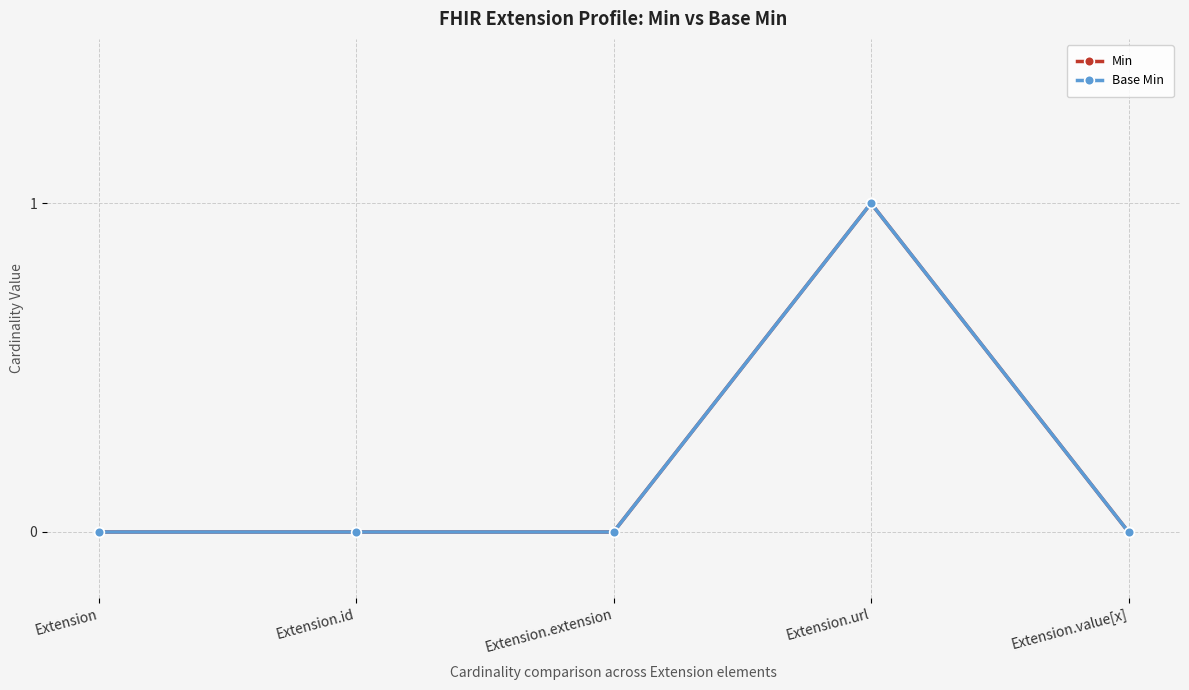

Where is Base Min nearest to the value 0?

Extension